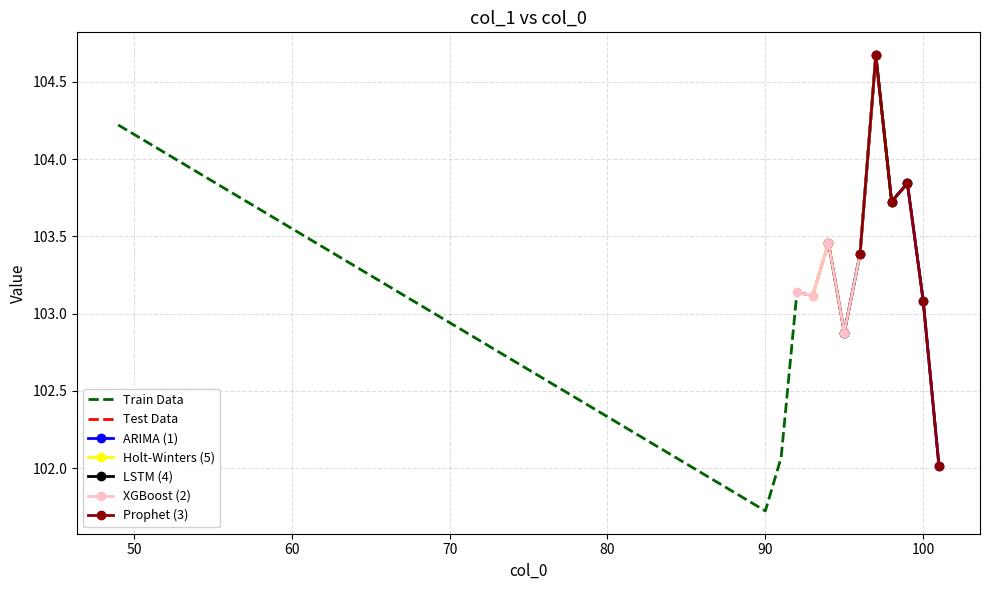

What is the value of the 9th point from the left?

104.7